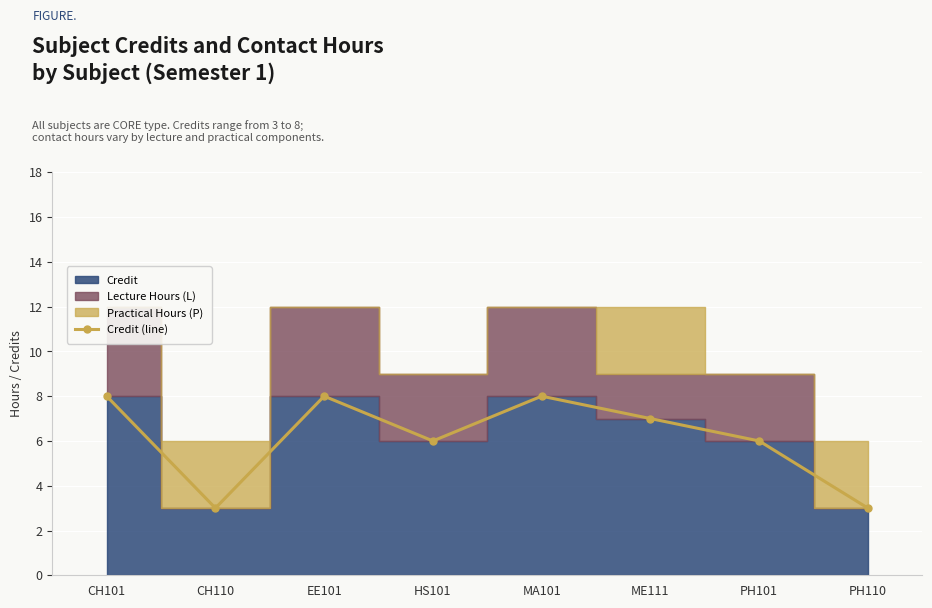

How many values in the Credit (line) series are below 7?

4